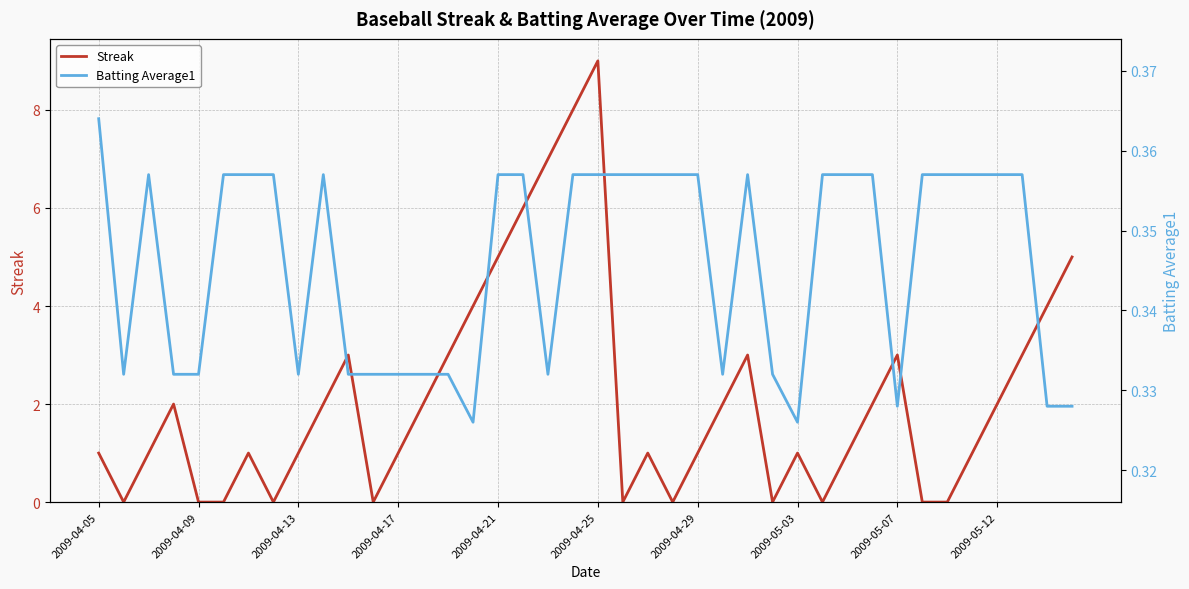

Rank the series by their average value, from lowest to highest.

Batting Average1, Streak